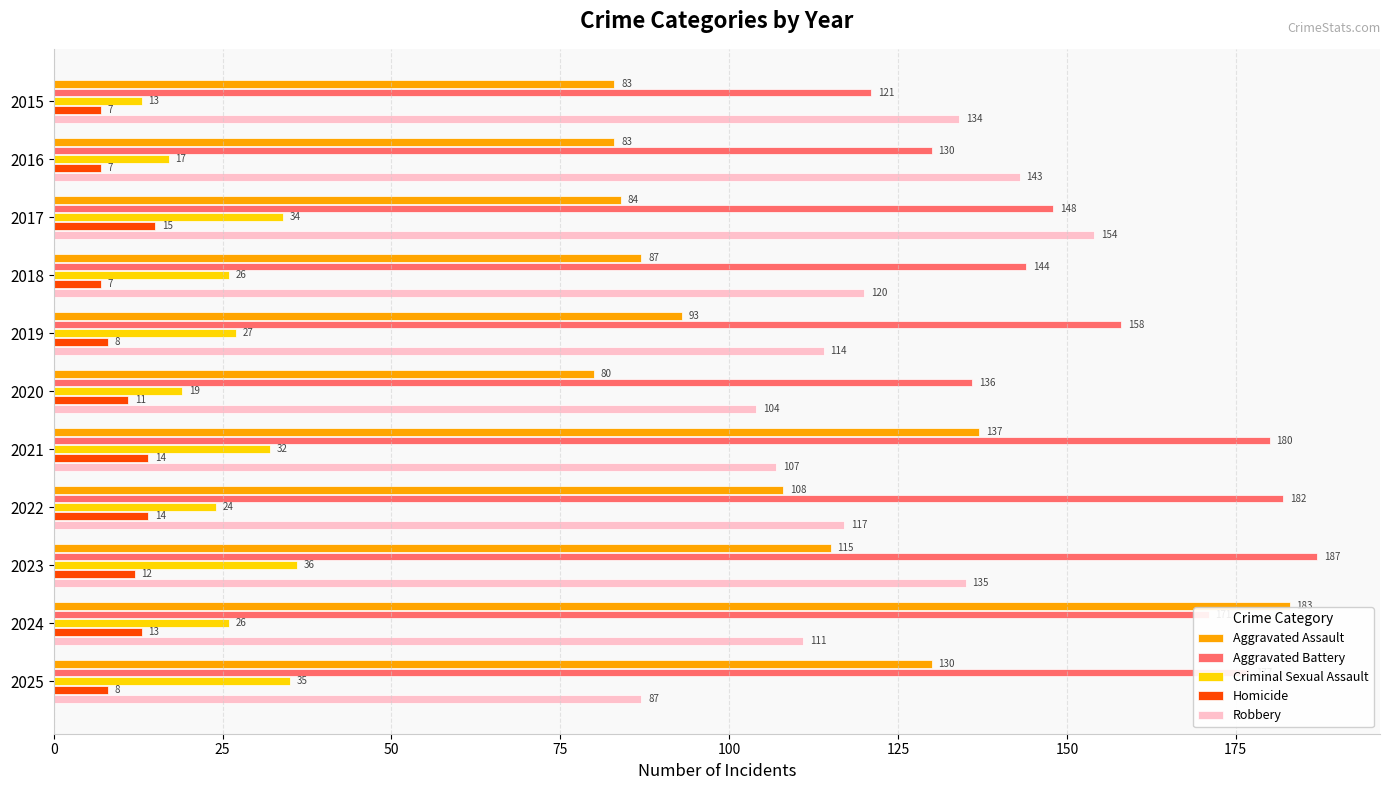

Is the value of Homicide at 2017 greater than the value of Criminal Sexual Assault at 2024?

No